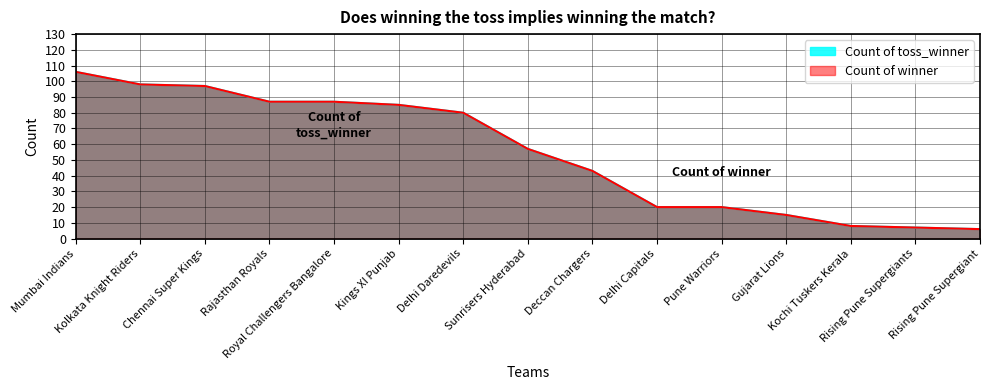

What are all the series names shown in the legend?

Count of toss_winner, Count of winner